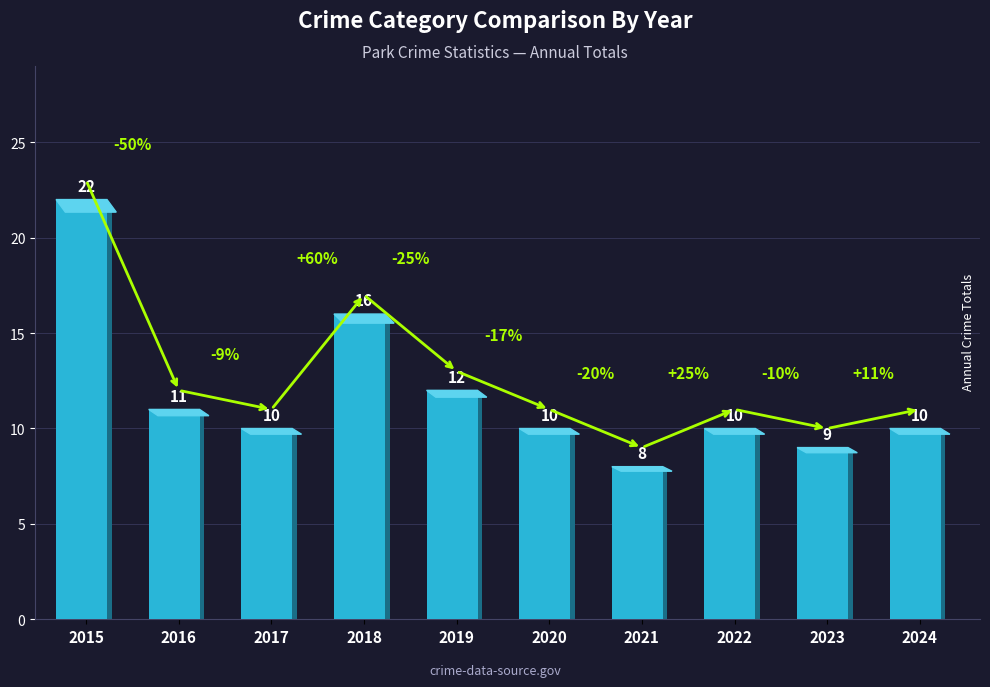

Where is Total nearest to the value 15?

2018